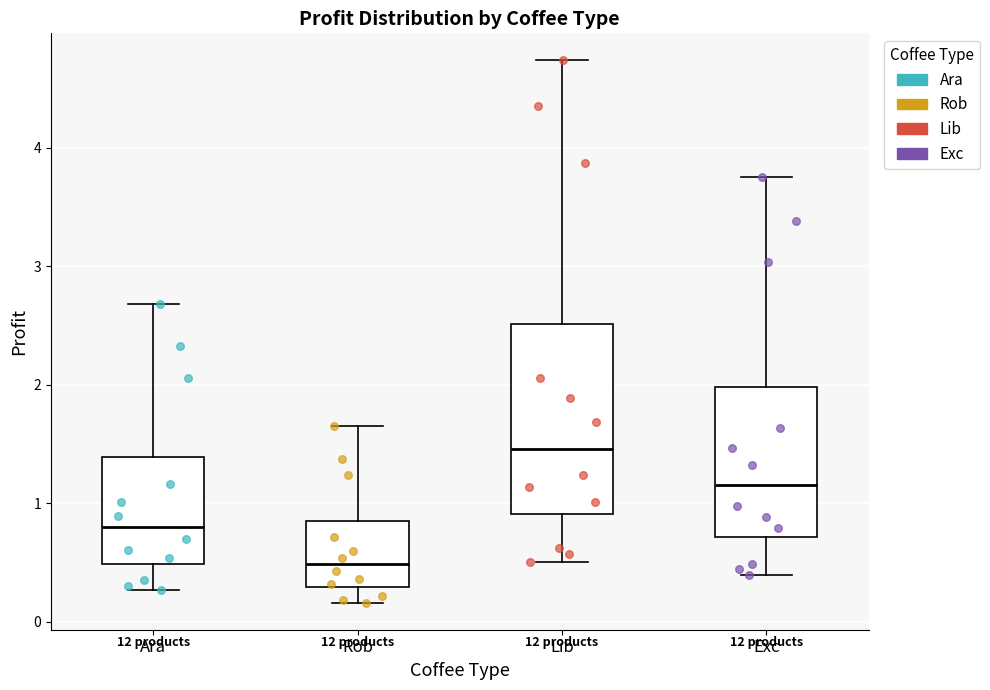

Which box has the highest median line?

Lib